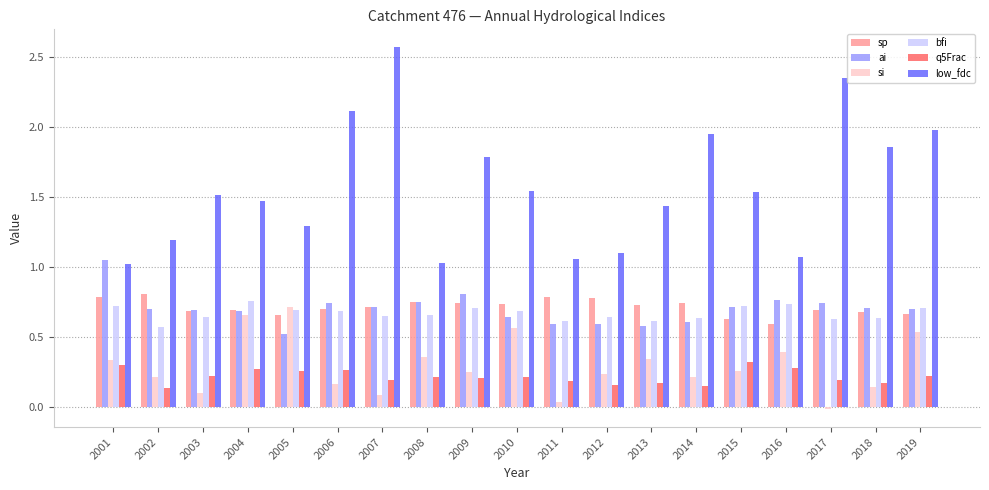

What is the total value across all series at 2007?

4.9